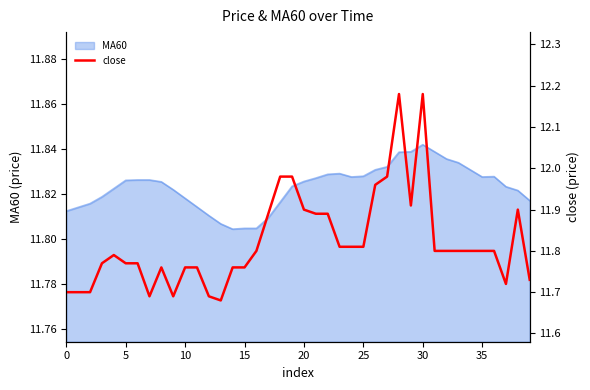

Which category has the highest value in the MA60 series?

30